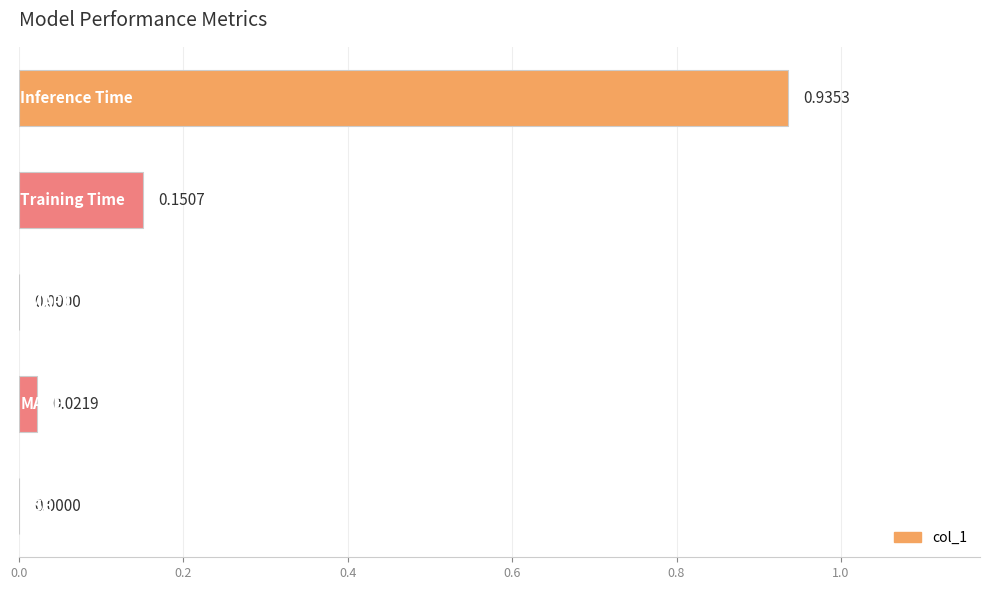

Are the bars horizontal?

Yes